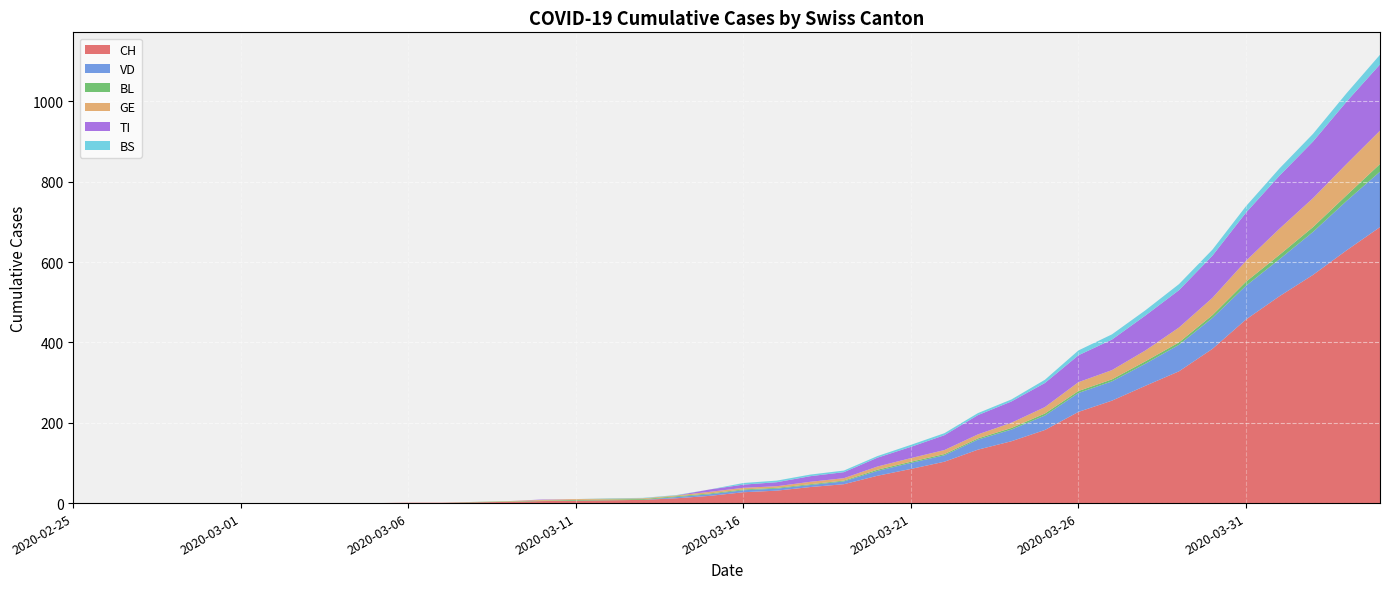

Reading right to left, what are all the values shown in this chart?

CH: 2020-04-04=687	2020-04-03=629	2020-04-02=568	2020-04-01=515	2020-03-31=457	2020-03-30=384	2020-03-29=328	2020-03-28=292	2020-03-27=255	2020-03-26=227	2020-03-25=182	2020-03-24=154	2020-03-23=133	2020-03-22=103	2020-03-21=85	2020-03-20=68	2020-03-19=47	2020-03-18=40	2020-03-17=31	2020-03-16=27	2020-03-15=18	2020-03-14=12	2020-03-13=8	2020-03-12=7	2020-03-11=6	2020-03-10=5	2020-03-09=3	2020-03-08=2	2020-03-07=1	2020-03-06=1	2020-03-05=0	2020-03-04=0	2020-03-03=0	2020-03-02=0	2020-03-01=0	2020-02-29=0	2020-02-28=0	2020-02-27=0	2020-02-26=0	2020-02-25=0
VD: 2020-04-04=138	2020-04-03=123	2020-04-02=107	2020-04-01=92	2020-03-31=84	2020-03-30=77	2020-03-29=66	2020-03-28=55	2020-03-27=48	2020-03-26=47	2020-03-25=36	2020-03-24=29	2020-03-23=25	2020-03-22=16	2020-03-21=15	2020-03-20=12	2020-03-19=7	2020-03-18=5	2020-03-17=5	2020-03-16=5	2020-03-15=4	2020-03-14=3	2020-03-13=0	2020-03-12=0	2020-03-11=0	2020-03-10=0	2020-03-09=0	2020-03-08=0	2020-03-07=0	2020-03-06=0	2020-03-05=0	2020-03-04=0	2020-03-03=0	2020-03-02=0	2020-03-01=0	2020-02-29=0	2020-02-28=0	2020-02-27=0	2020-02-26=0	2020-02-25=0
BL: 2020-04-04=19	2020-04-03=14	2020-04-02=12	2020-04-01=11	2020-03-31=10	2020-03-30=7	2020-03-29=6	2020-03-28=6	2020-03-27=5	2020-03-26=5	2020-03-25=5	2020-03-24=4	2020-03-23=3	2020-03-22=3	2020-03-21=3	2020-03-20=3	2020-03-19=2	2020-03-18=2	2020-03-17=2	2020-03-16=2	2020-03-15=2	2020-03-14=2	2020-03-13=2	2020-03-12=2	2020-03-11=2	2020-03-10=1	2020-03-09=1	2020-03-08=1	2020-03-07=0	2020-03-06=0	2020-03-05=0	2020-03-04=0	2020-03-03=0	2020-03-02=0	2020-03-01=0	2020-02-29=0	2020-02-28=0	2020-02-27=0	2020-02-26=0	2020-02-25=0
GE: 2020-04-04=83	2020-04-03=78	2020-04-02=72	2020-04-01=65	2020-03-31=52	2020-03-30=43	2020-03-29=37	2020-03-28=27	2020-03-27=23	2020-03-26=22	2020-03-25=16	2020-03-24=13	2020-03-23=10	2020-03-22=10	2020-03-21=9	2020-03-20=8	2020-03-19=6	2020-03-18=6	2020-03-17=4	2020-03-16=4	2020-03-15=4	2020-03-14=2	2020-03-13=2	2020-03-12=2	2020-03-11=2	2020-03-10=2	2020-03-09=1	2020-03-08=0	2020-03-07=0	2020-03-06=0	2020-03-05=0	2020-03-04=0	2020-03-03=0	2020-03-02=0	2020-03-01=0	2020-02-29=0	2020-02-28=0	2020-02-27=0	2020-02-26=0	2020-02-25=0
TI: 2020-04-04=165	2020-04-03=155	2020-04-02=141	2020-04-01=132	2020-03-31=120	2020-03-30=105	2020-03-29=93	2020-03-28=87	2020-03-27=76	2020-03-26=67	2020-03-25=60	2020-03-24=53	2020-03-23=48	2020-03-22=37	2020-03-21=28	2020-03-20=22	2020-03-19=15	2020-03-18=14	2020-03-17=10	2020-03-16=8	2020-03-15=6	2020-03-14=0	2020-03-13=0	2020-03-12=0	2020-03-11=0	2020-03-10=1	2020-03-09=0	2020-03-08=0	2020-03-07=0	2020-03-06=0	2020-03-05=0	2020-03-04=0	2020-03-03=0	2020-03-02=0	2020-03-01=0	2020-02-29=0	2020-02-28=0	2020-02-27=0	2020-02-26=0	2020-02-25=0
BS: 2020-04-04=24	2020-04-03=21	2020-04-02=19	2020-04-01=18	2020-03-31=16	2020-03-30=15	2020-03-29=15	2020-03-28=13	2020-03-27=13	2020-03-26=12	2020-03-25=8	2020-03-24=5	2020-03-23=5	2020-03-22=5	2020-03-21=5	2020-03-20=4	2020-03-19=4	2020-03-18=4	2020-03-17=4	2020-03-16=4	2020-03-15=0	2020-03-14=1	2020-03-13=1	2020-03-12=1	2020-03-11=0	2020-03-10=0	2020-03-09=0	2020-03-08=0	2020-03-07=0	2020-03-06=0	2020-03-05=0	2020-03-04=0	2020-03-03=0	2020-03-02=0	2020-03-01=0	2020-02-29=0	2020-02-28=0	2020-02-27=0	2020-02-26=0	2020-02-25=0